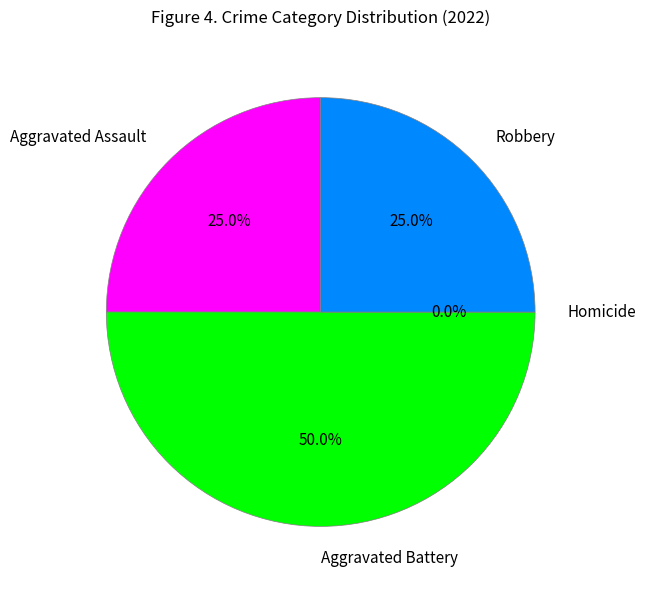

The Homicide slice represents 0% of the pie. True or false?

True